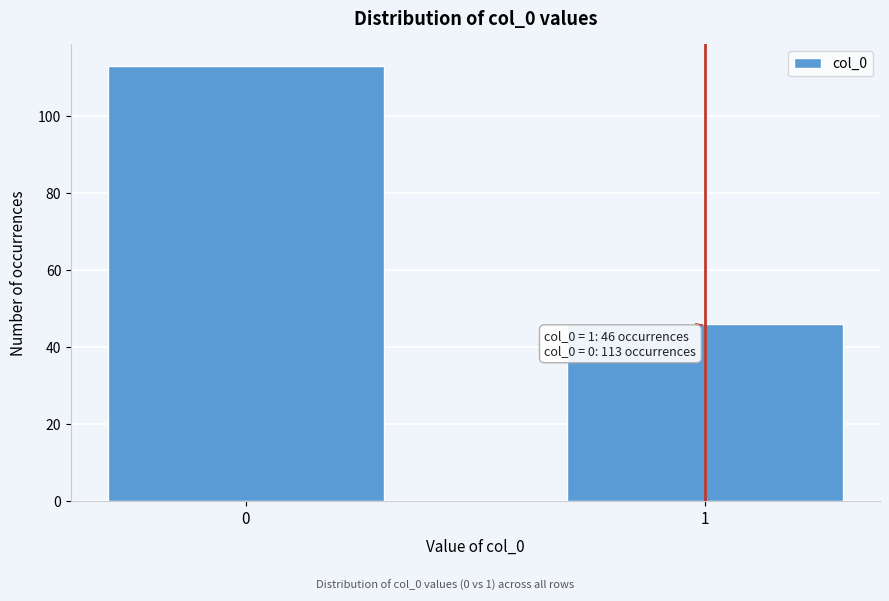

Reading left to right, transcribe all the data shown in this chart.

0=113	1=46